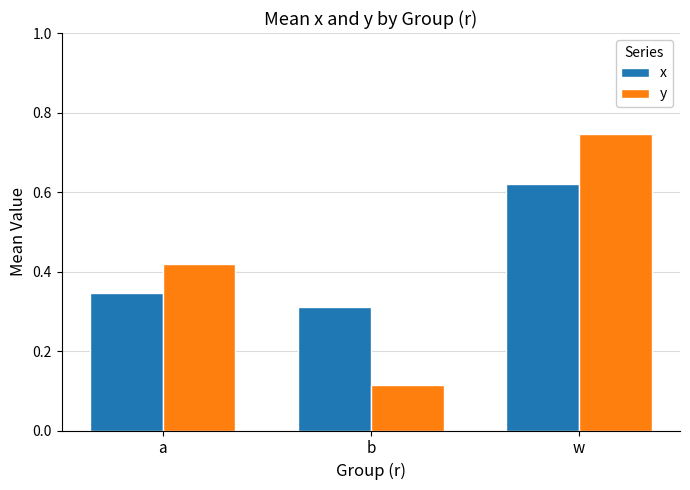

What is the label of the 1st bar from the left?

a